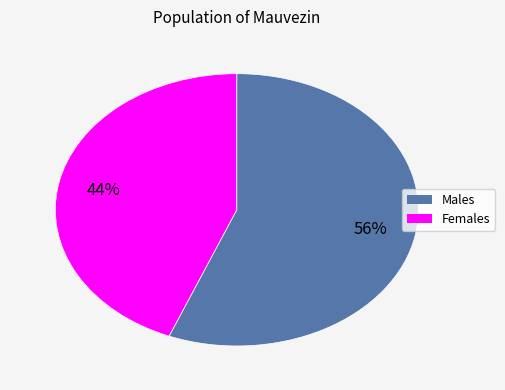

How many slices are in this pie chart?

2